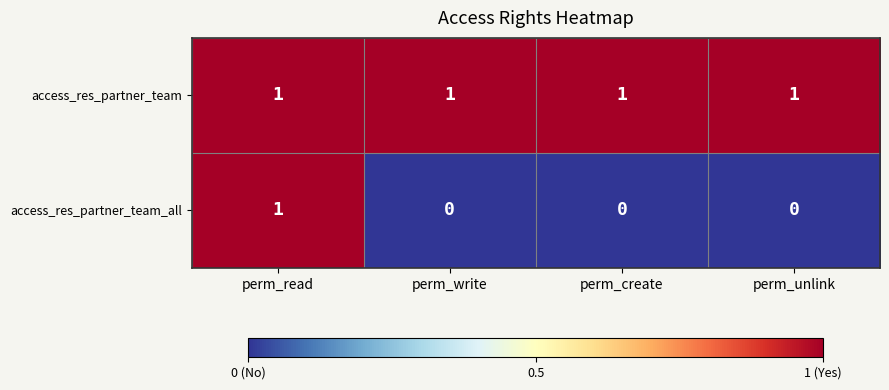

Reading left to right, list all the values displayed in this chart.

access_res_partner_team: 1	1	1	1
access_res_partner_team_all: 1	0	0	0